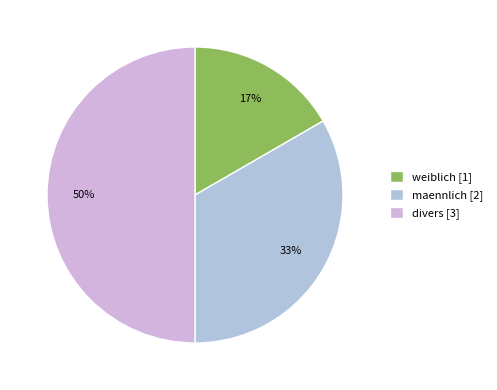

What is the ratio of the value at maennlich to the value at divers?

0.7